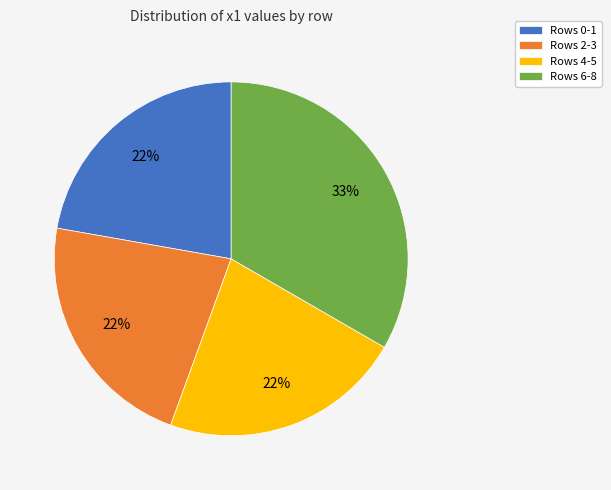

Is the sum of Rows 0-1 and Rows 2-3 greater than half?

No